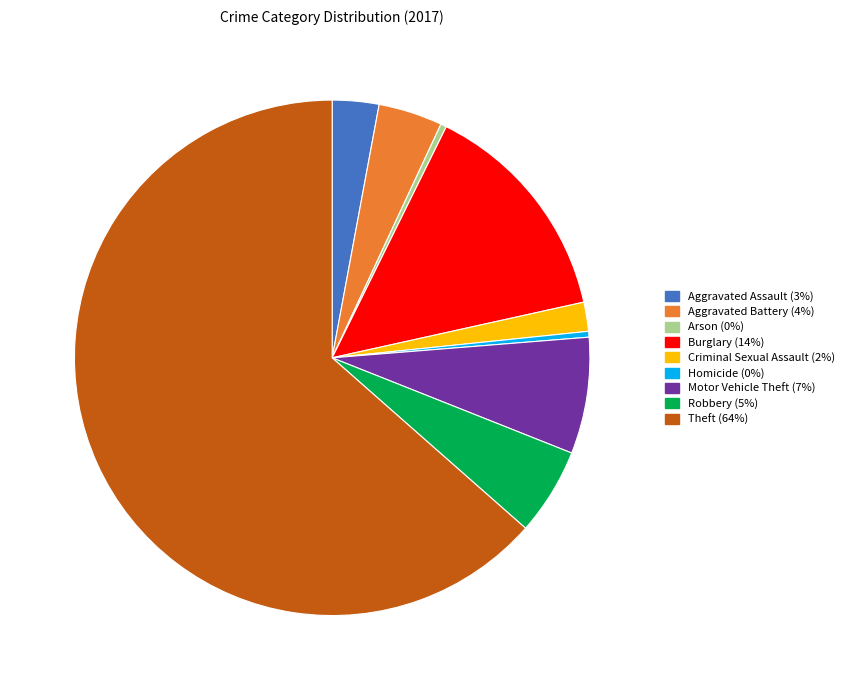

Approximately how many times larger is the value at Robbery compared to Aggravated Battery?

1.4